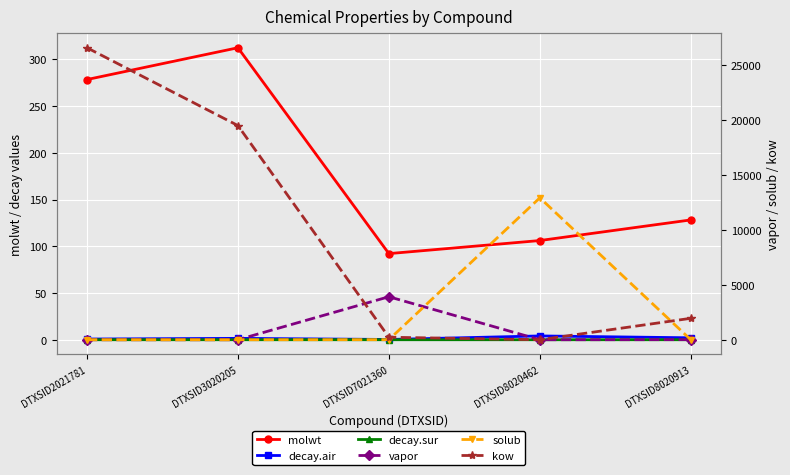

What is the value of the vapor point at the 3rd from the left?

3911.4